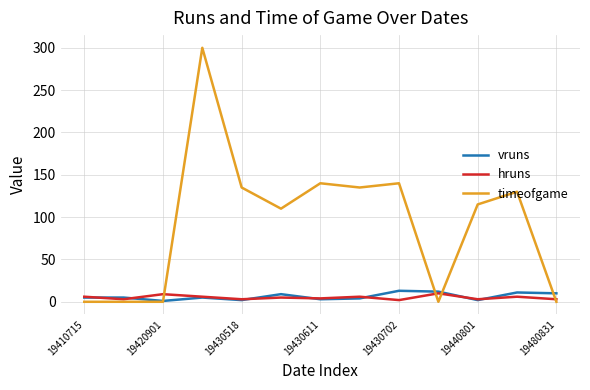

What is the greatest value displayed?

300